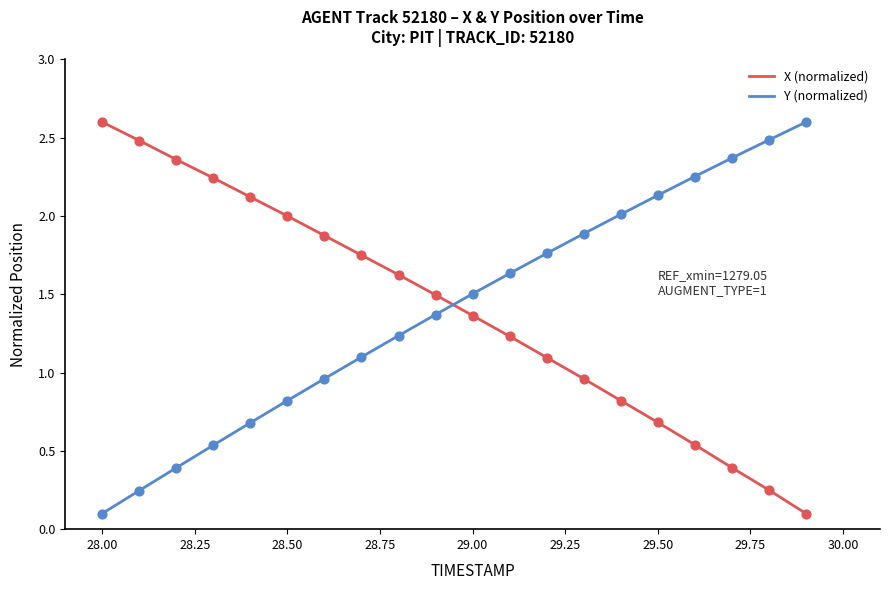

After their last crossing, which series has the higher values: Y (normalized) or X (normalized)?

Y (normalized)